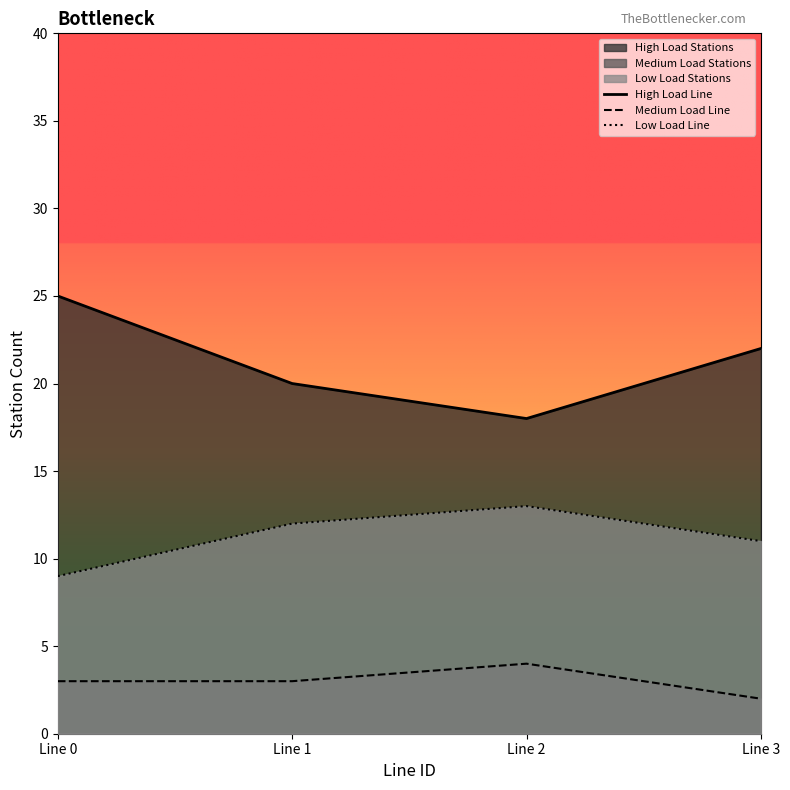

Count the Medium Load Line values in the range 3 to 4.

3